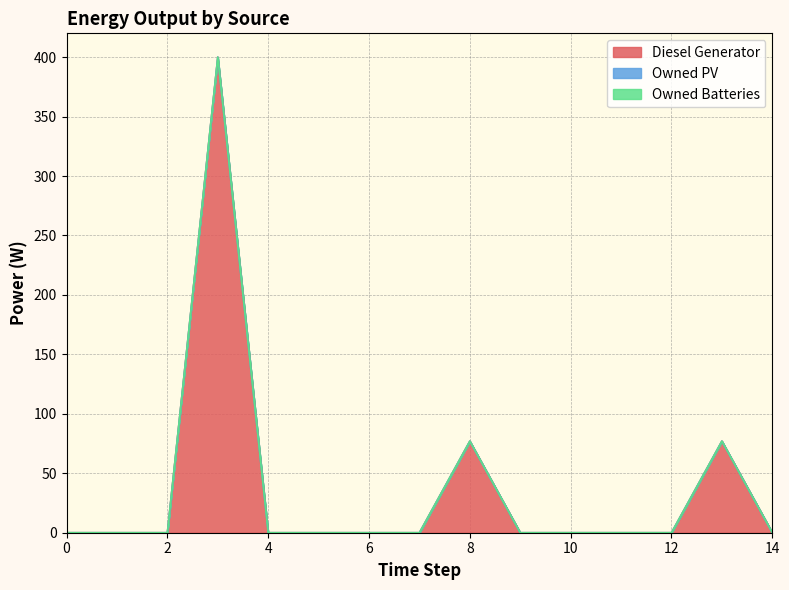

True or false: Owned PV and Diesel Generator intersect in this chart.

False